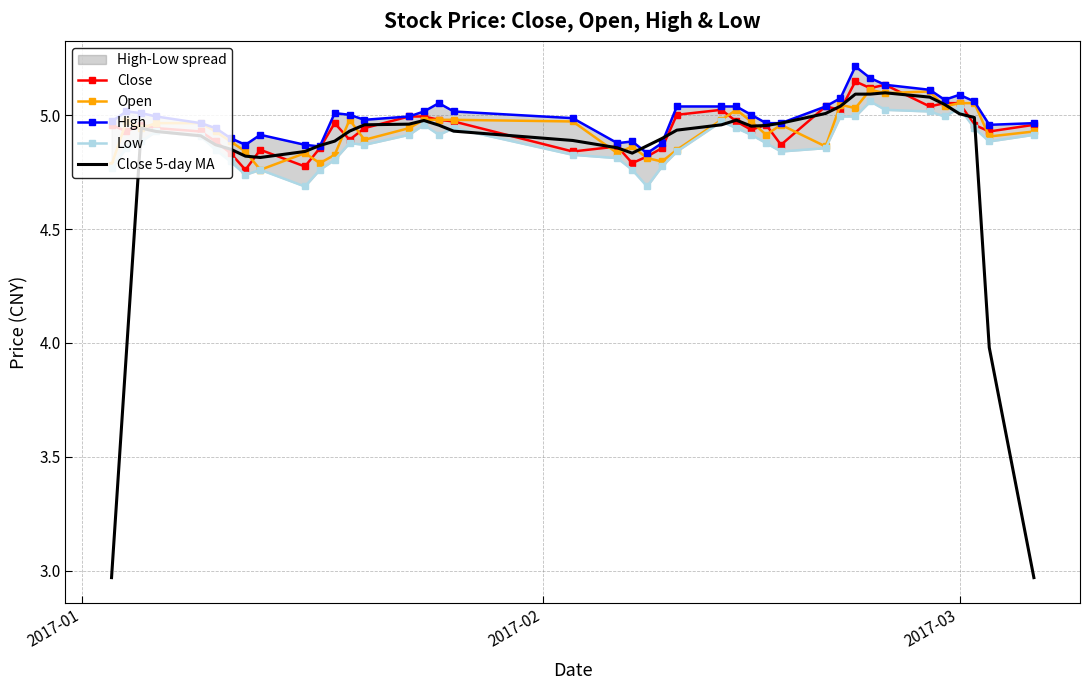

True or false: Open and Close cross at least once.

True